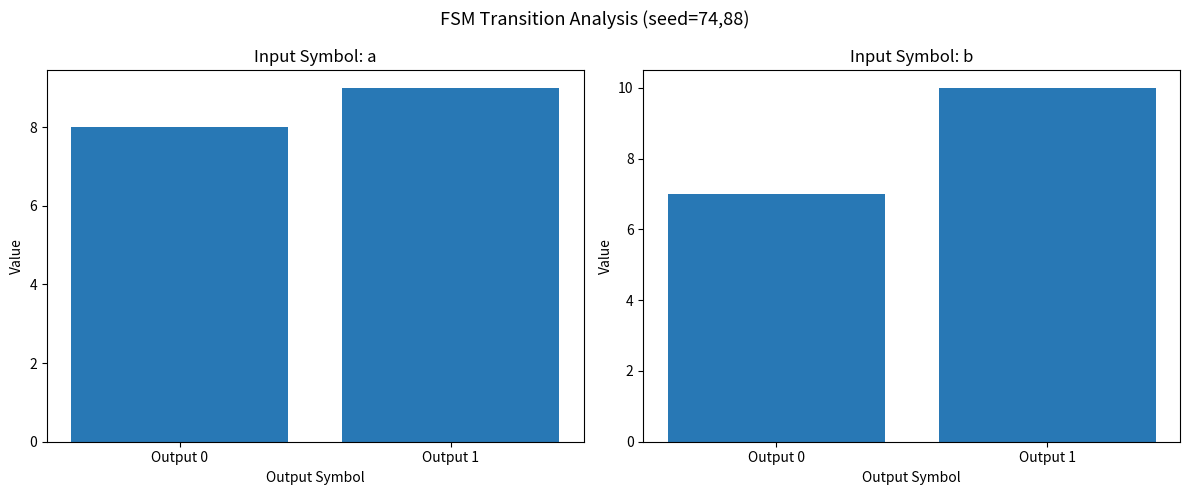

At which label does input a reach its minimum?

Output 0